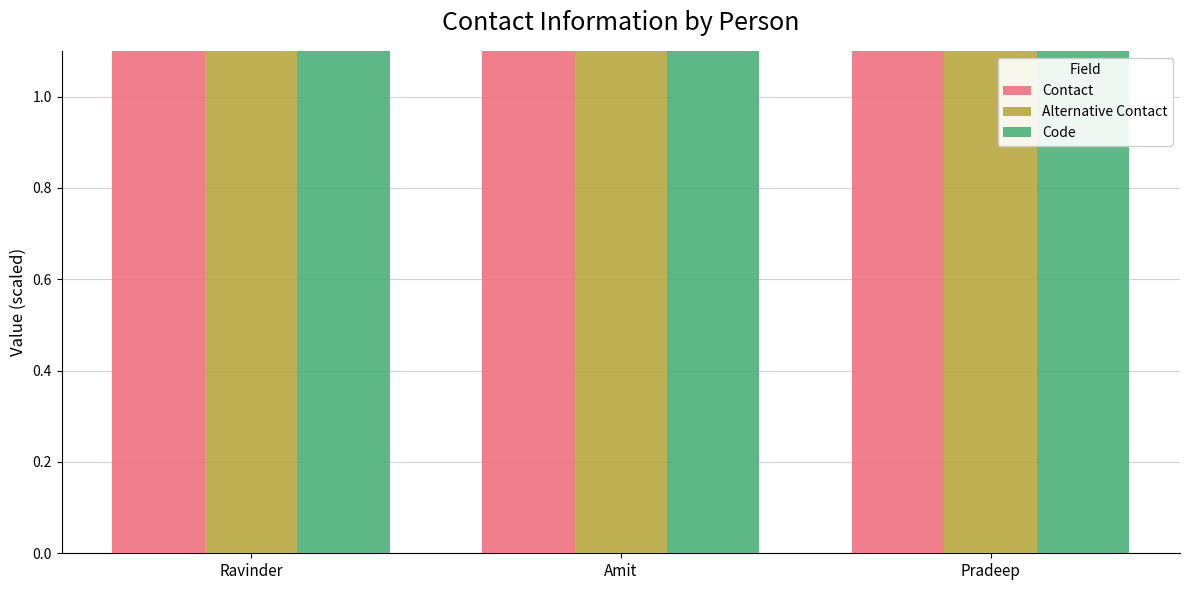

Which has a higher value, Amit or Ravinder?

Ravinder